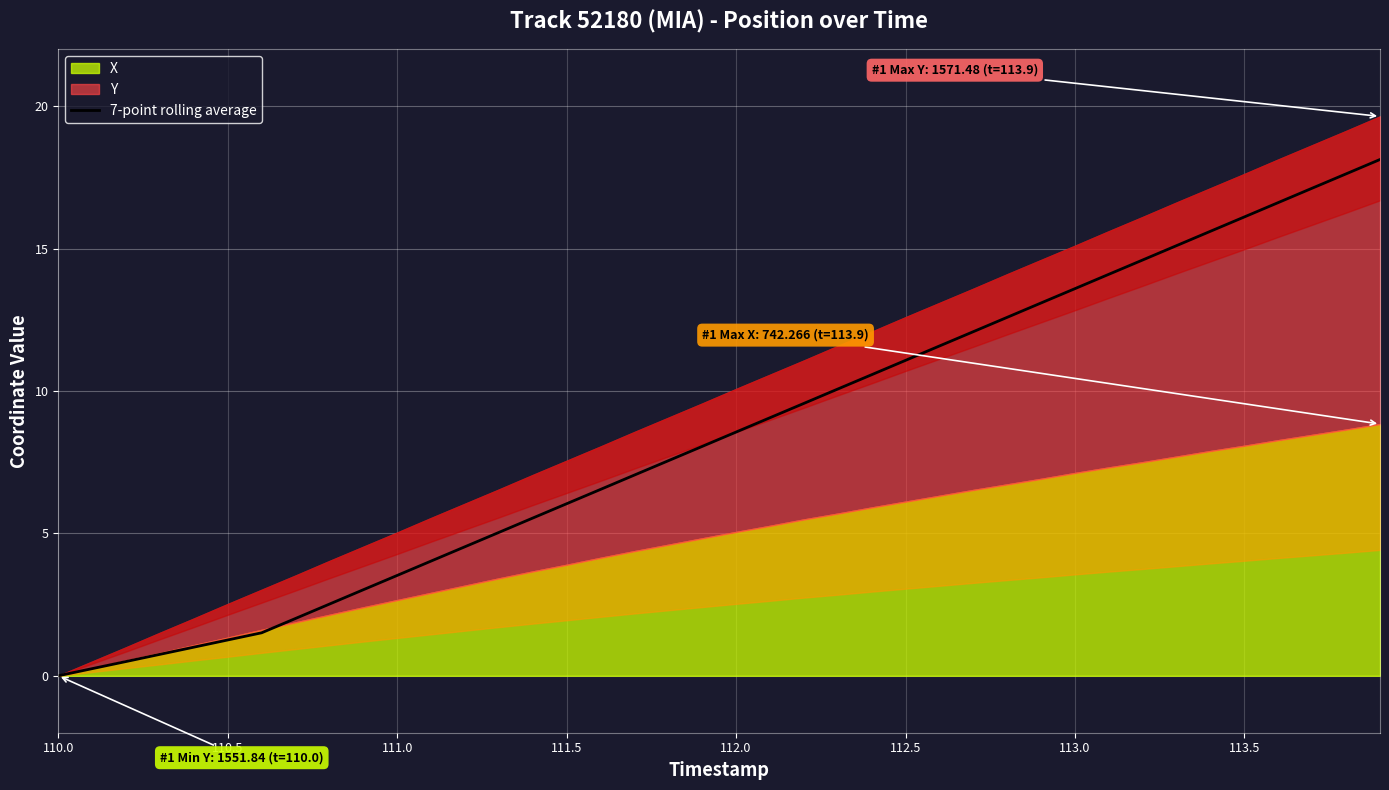

What is the highest value of the 7-point rolling average series?

18.1